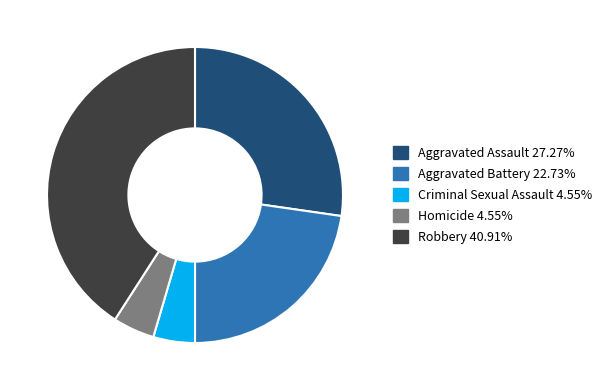

Which has a higher value, Aggravated Assault or Criminal Sexual Assault?

Aggravated Assault